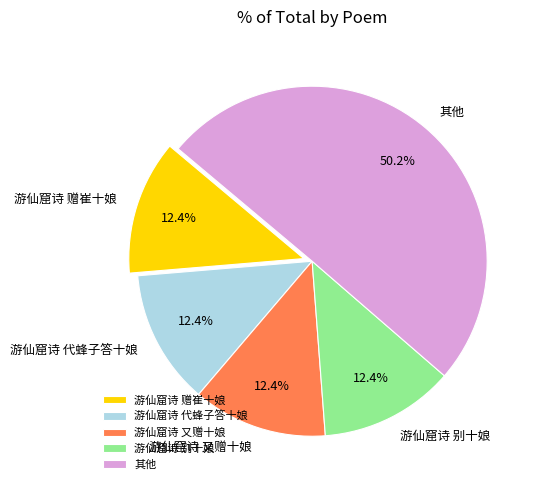

How much of the chart is everything except 游仙窟诗 又赠十娘?

87.6%